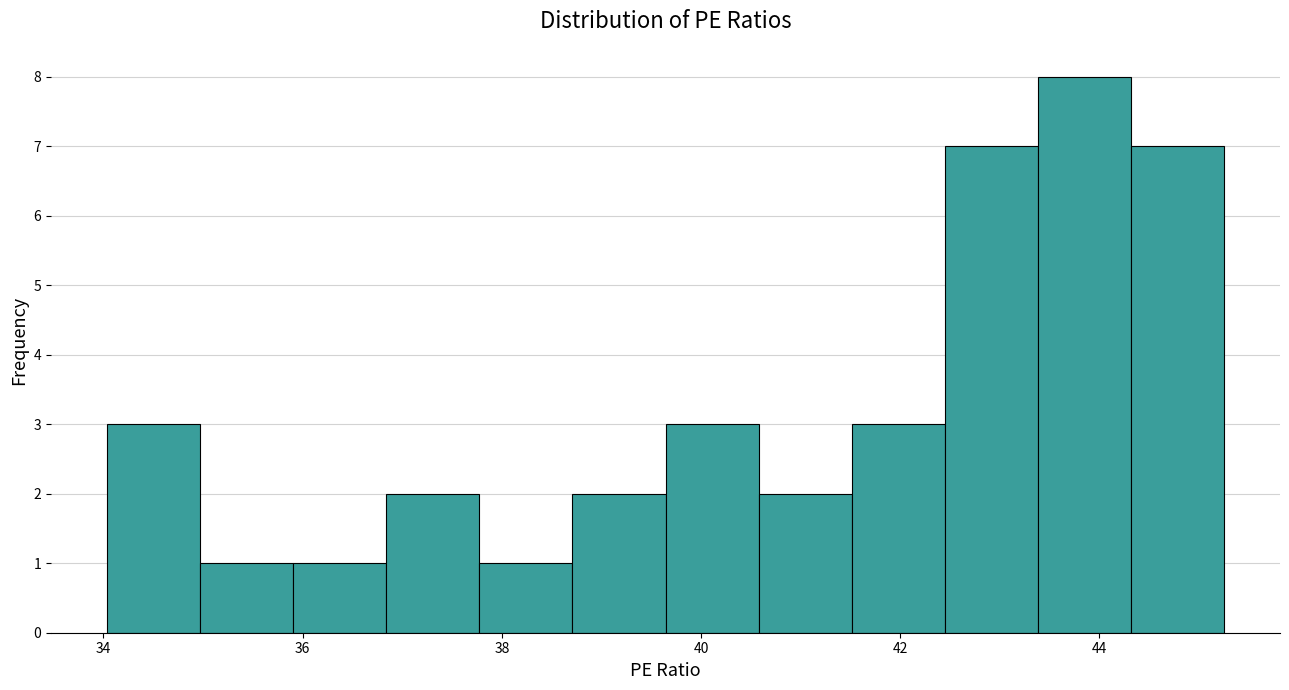

What is the height of the bar covering 34.0 to 35.0 on the x-axis? Neither the bar edges nor the heights are printed on the chart, so give them approximately, as read against the axes.

3